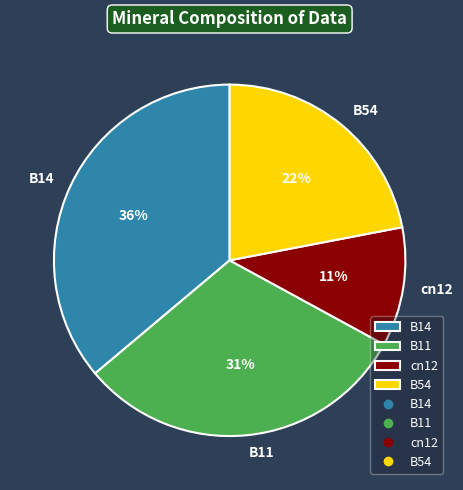

How many slices are in this pie chart?

4